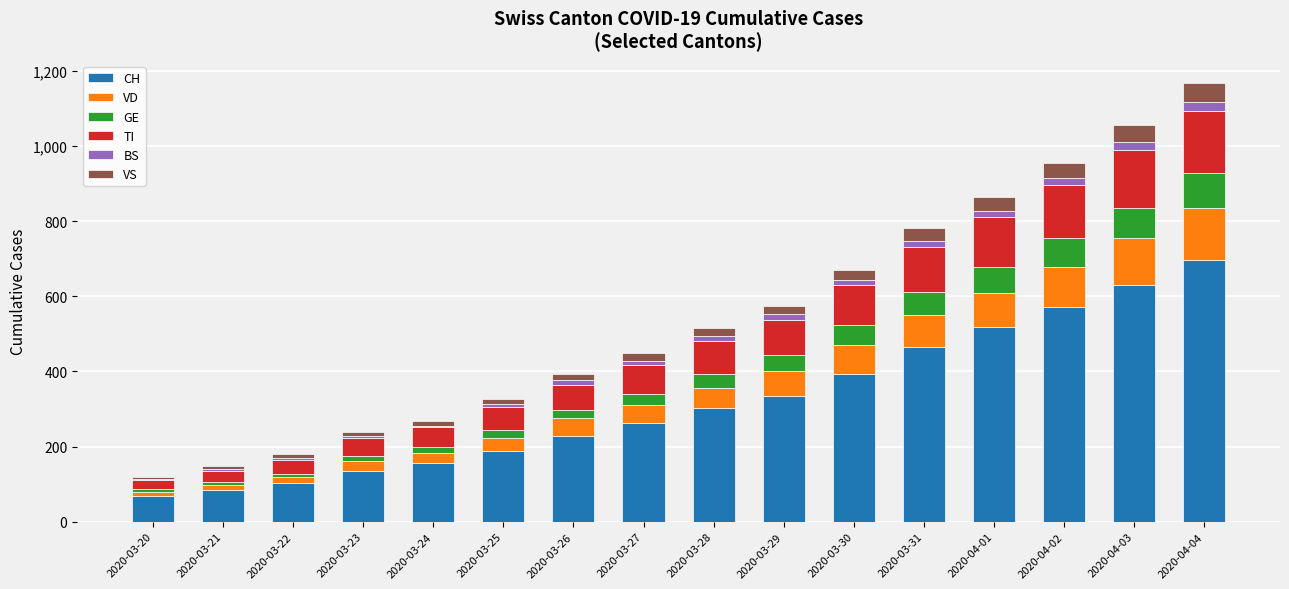

The value of CH at 2020-03-27 is 262. True or false?

True